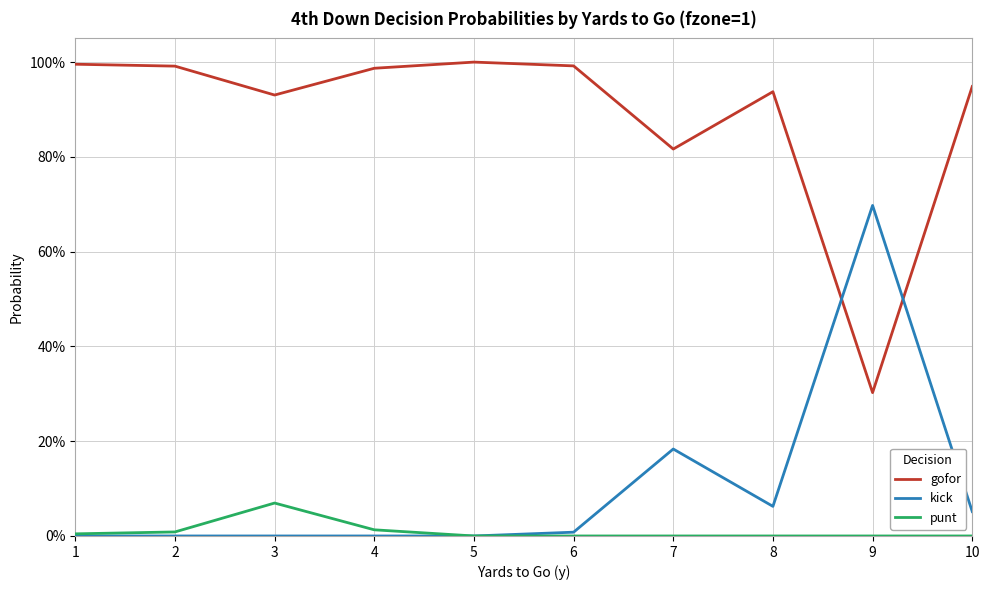

Between 8 and 9, which series saw the biggest shift?

gofor